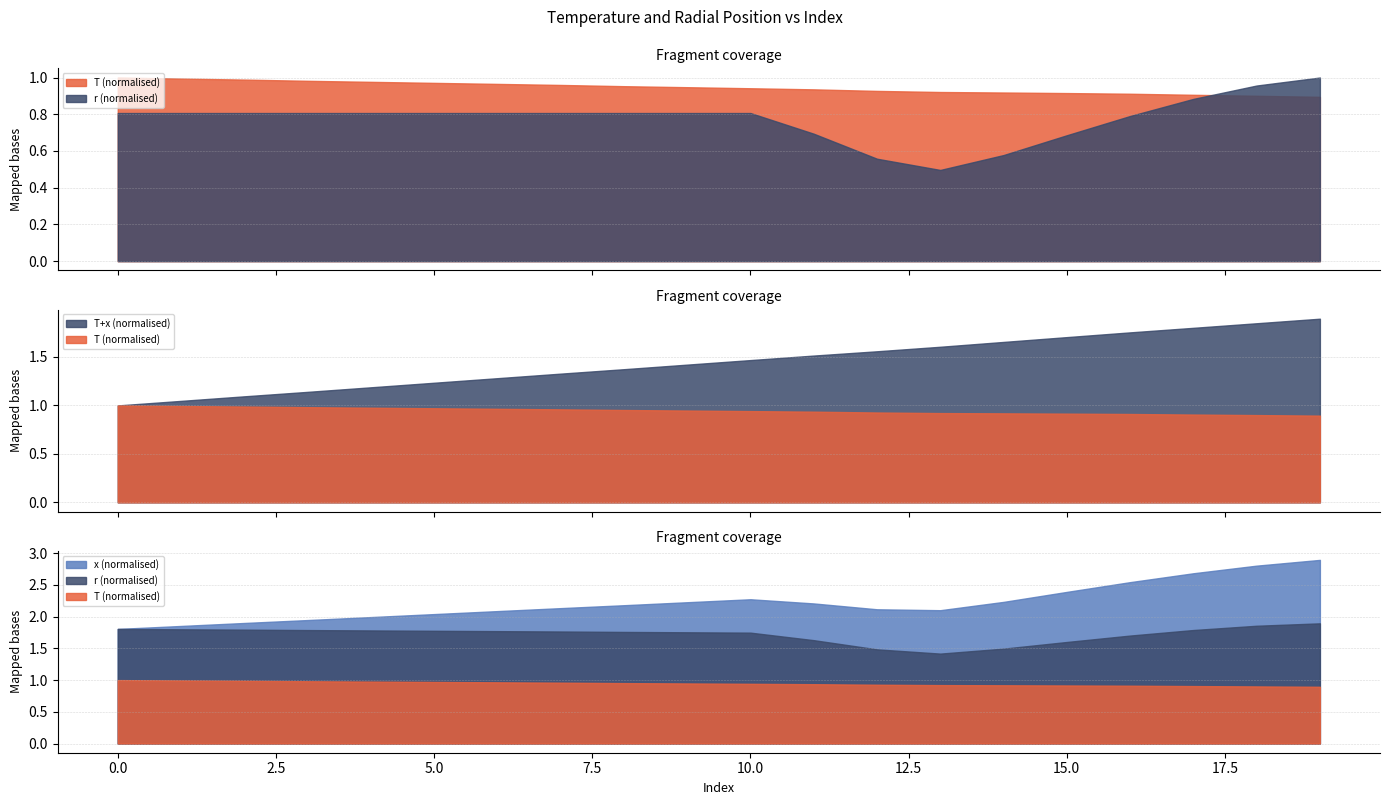

How many lines are shown in the chart?

3